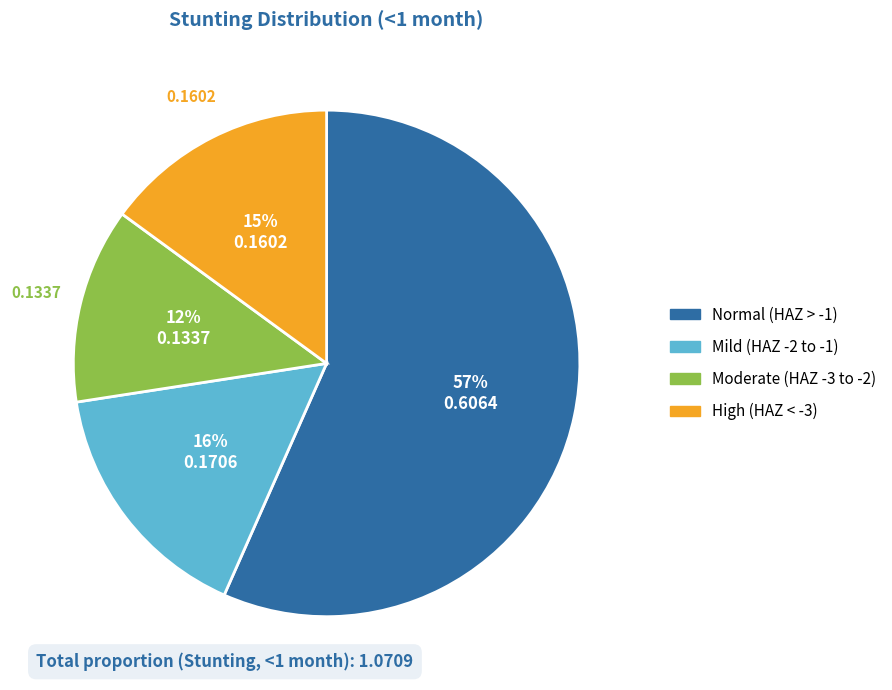

To the nearest percent, what is the average slice percentage?

25%